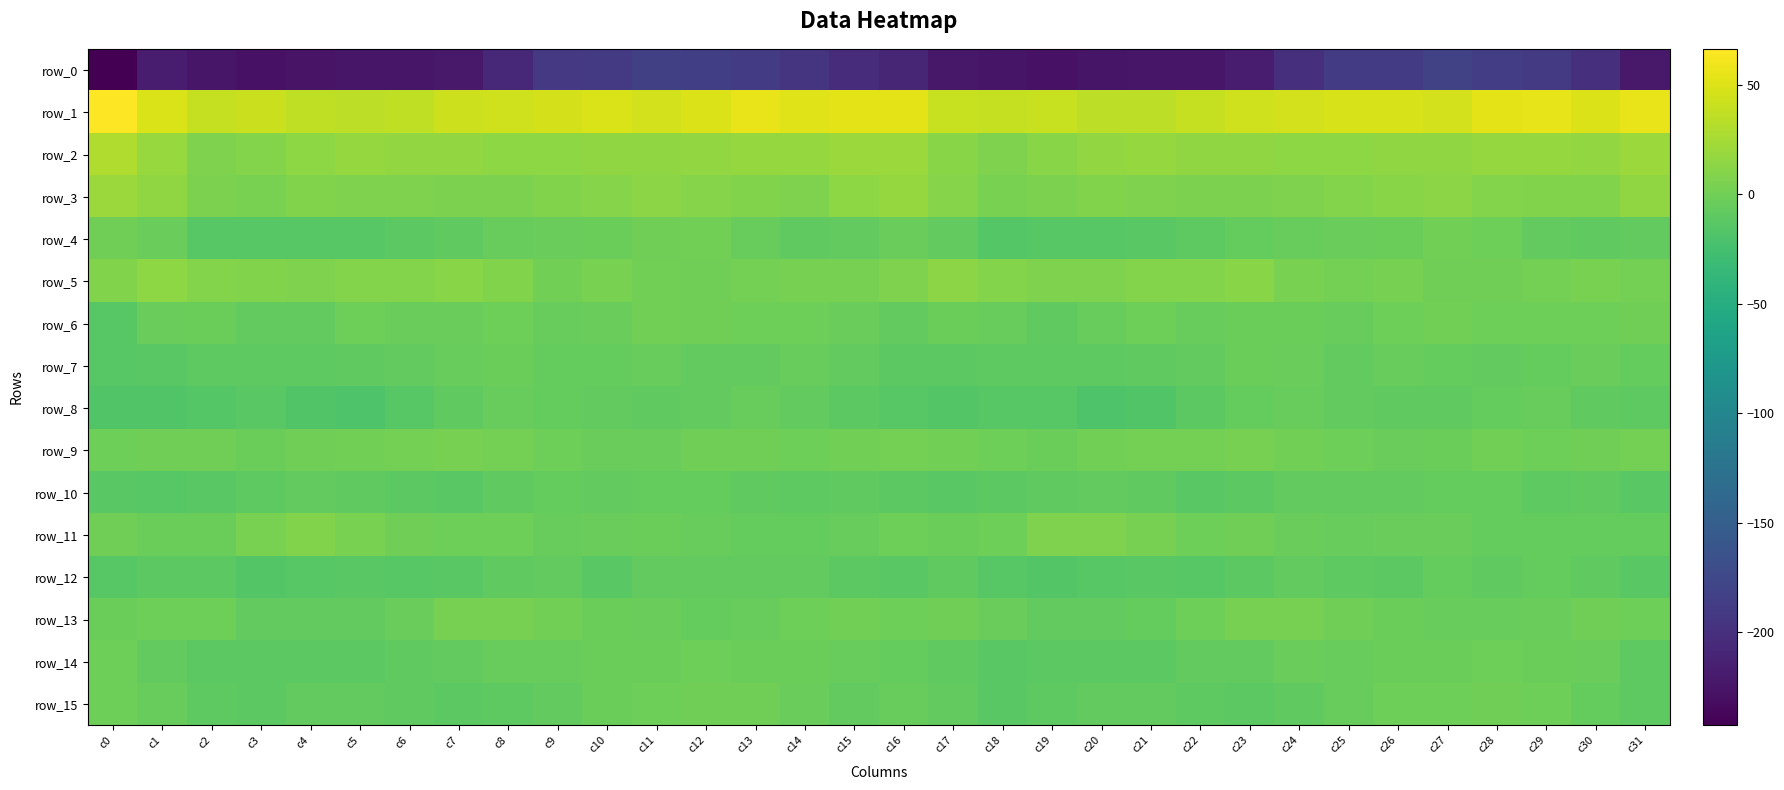

At which category does the chart reach its minimum across all series?

c0